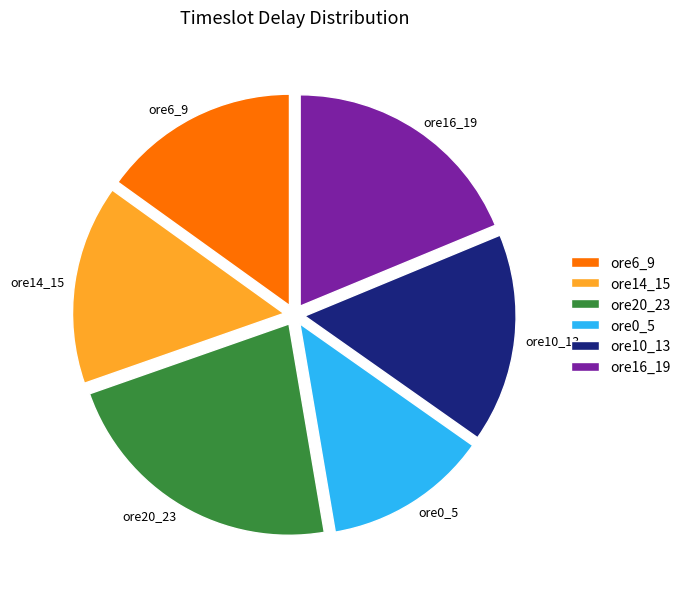

Which has a higher value, ore14_15 or ore10_13?

ore10_13